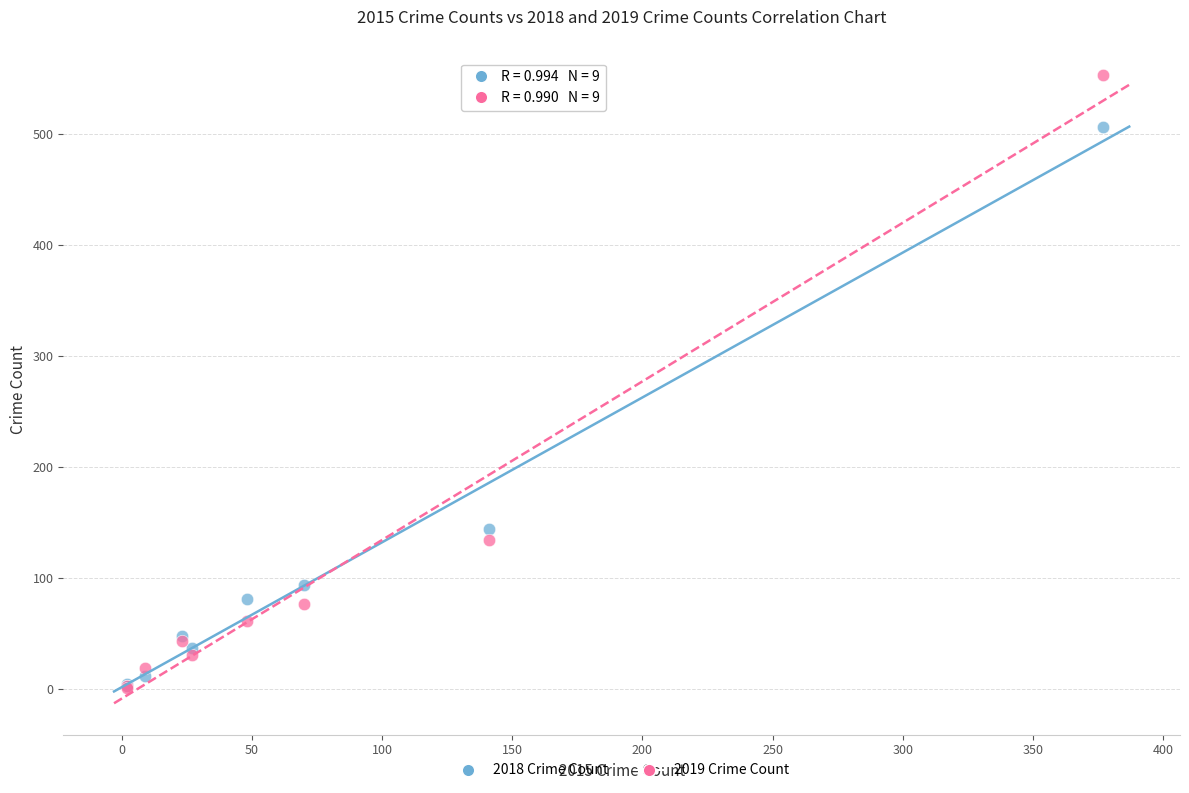

Which series has the largest Y range (max minus min)?

2019 Crime Count